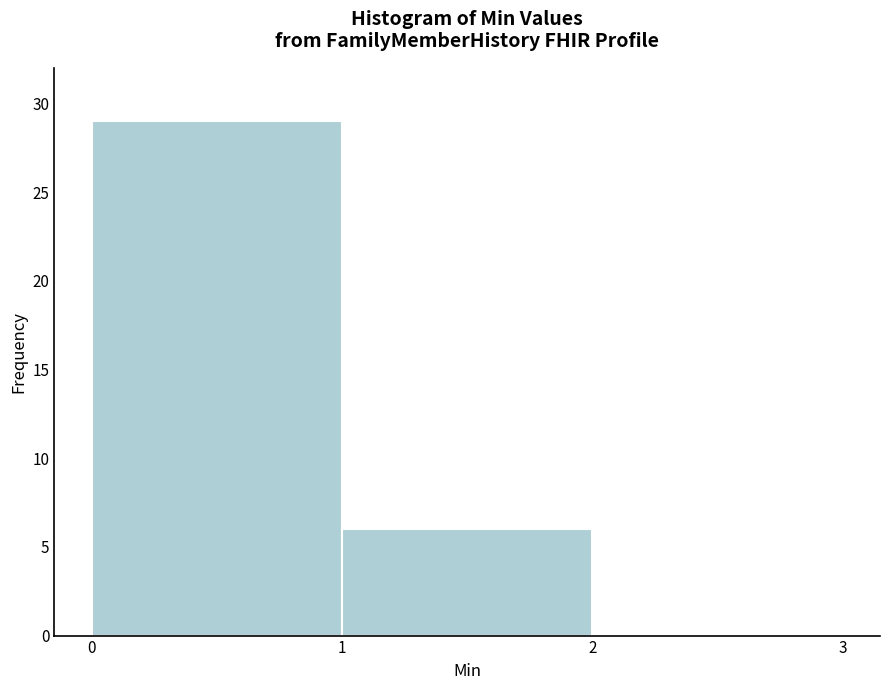

Reading left to right, transcribe this chart: for each bar, give the range it covers on the x-axis and its height. The values are not printed on the chart, so give them approximately, as read against the axis.

0 to 1: 29
1 to 2: 6
2 to 3: 0